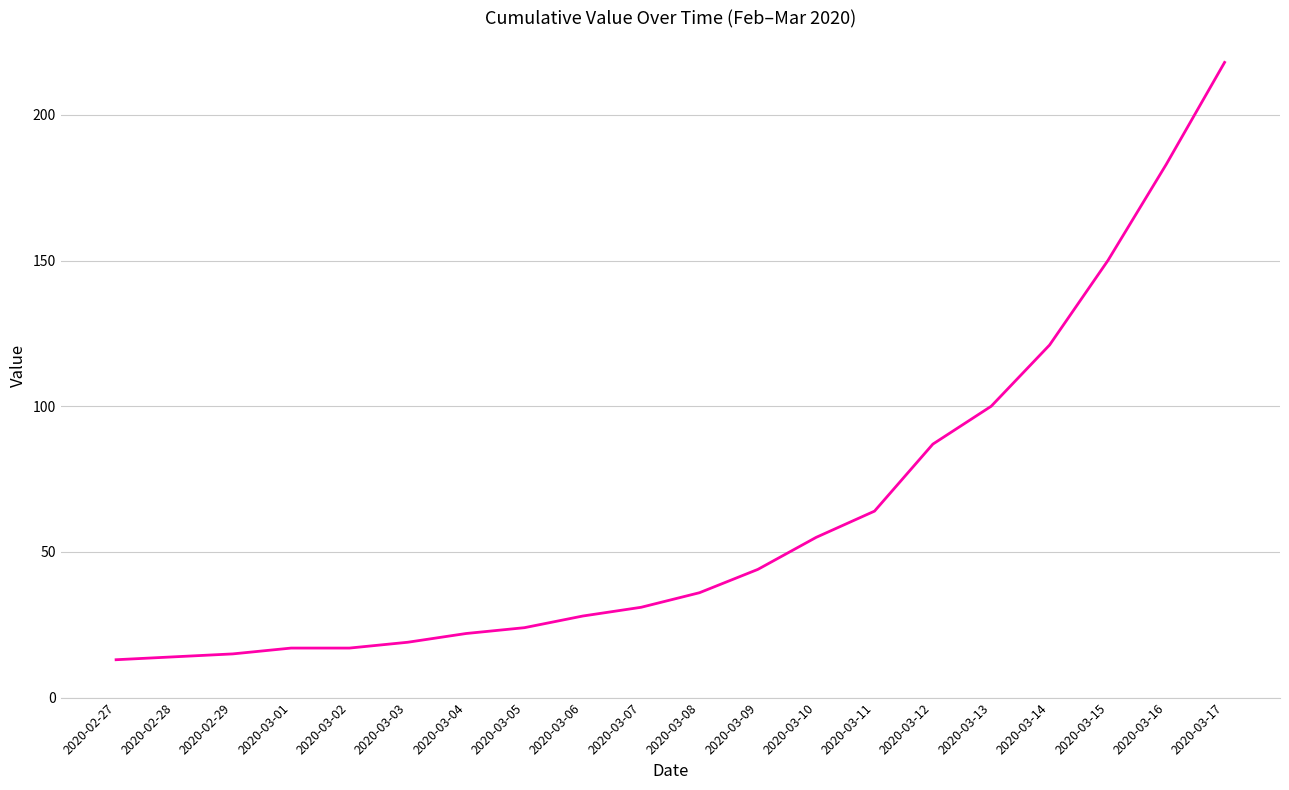

What is the greatest value displayed?

218